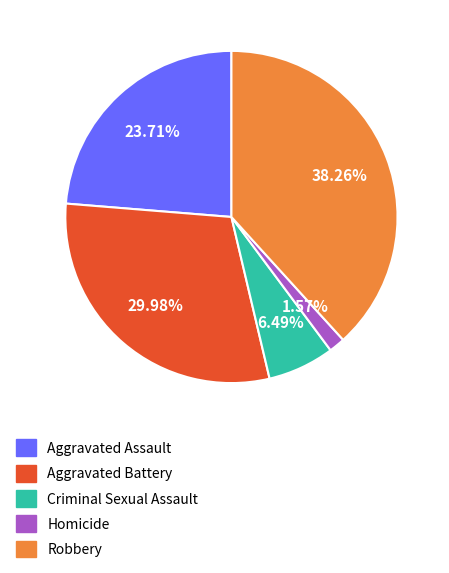

Between Criminal Sexual Assault and Homicide, which is larger?

Criminal Sexual Assault